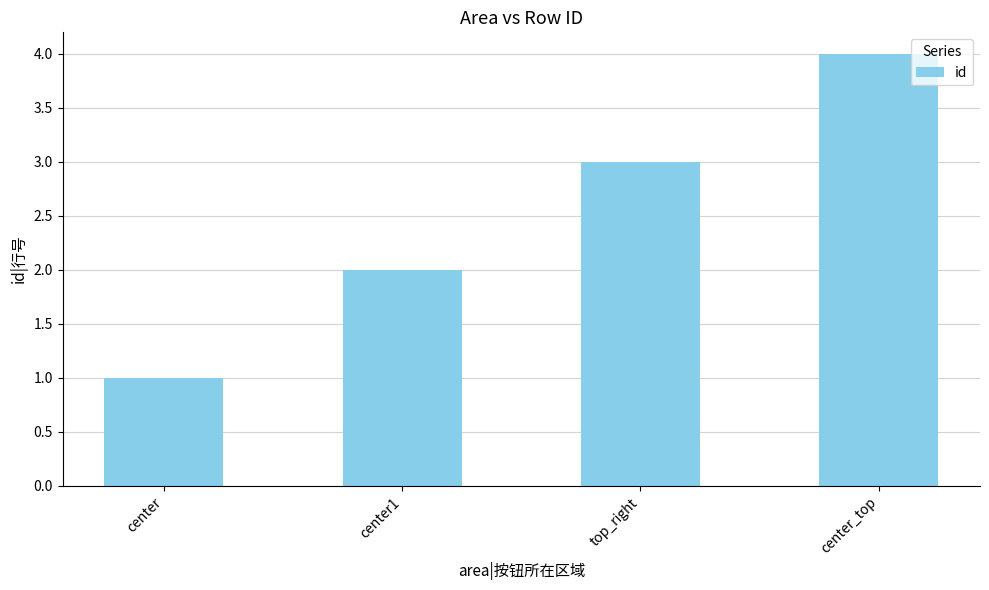

Reading left to right, what are all the values shown in this chart?

1	2	3	4